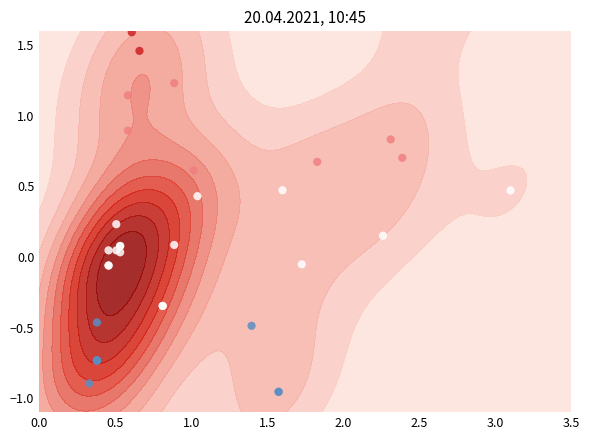

How many data points does each series have?

40